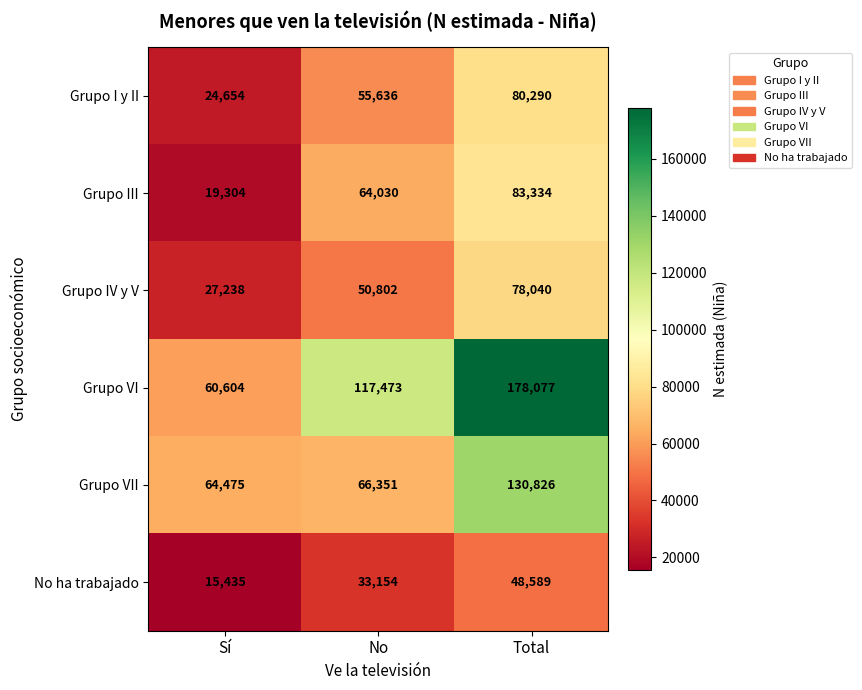

Reading left to right, transcribe all the data shown in this chart.

Grupo I y II: Sí=24654	No=55636	Total=80290
Grupo III: Sí=19304	No=64030	Total=83334
Grupo IV y V: Sí=27238	No=50802	Total=78040
Grupo VI: Sí=60604	No=117473	Total=178077
Grupo VII: Sí=64475	No=66351	Total=130826
No ha trabajado: Sí=15435	No=33154	Total=48589